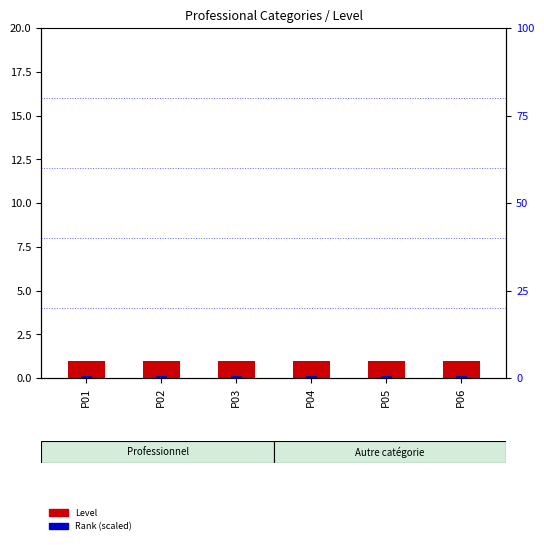

Reading left to right, what are all the values shown in this chart?

Level: P01=1.0	P02=1.0	P03=1.0	P04=1.0	P05=1.0	P06=1.0
Rank (scaled): P01=0.1	P02=0.1	P03=0.1	P04=0.1	P05=0.1	P06=0.1